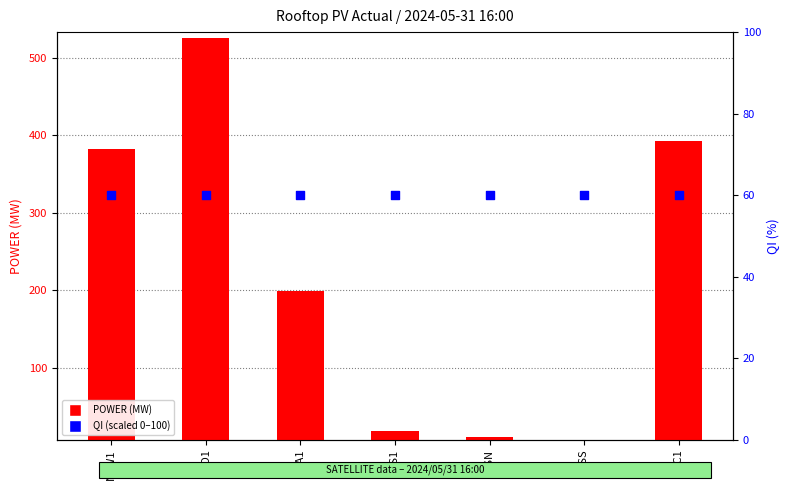

Which series has the widest spread of Y values?

POWER (MW)